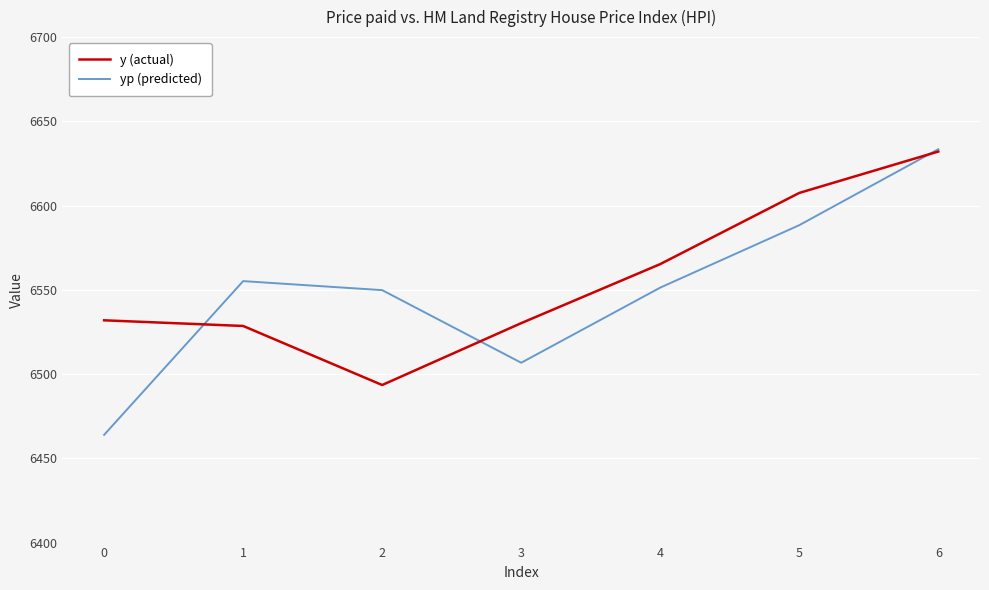

What is the approximate value of y (actual) at 4?

6565.3